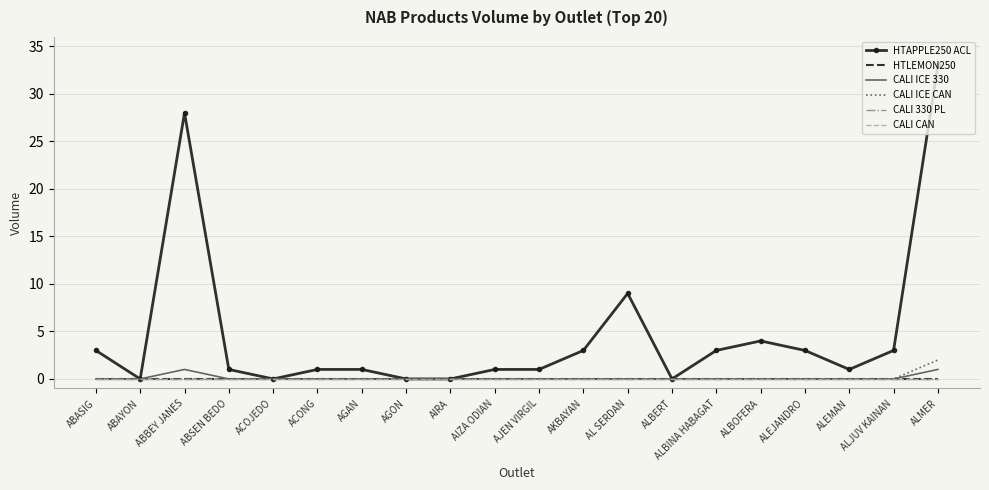

Between AKBAYAN and ALBERT, which series saw the biggest shift?

HTAPPLE250 ACL